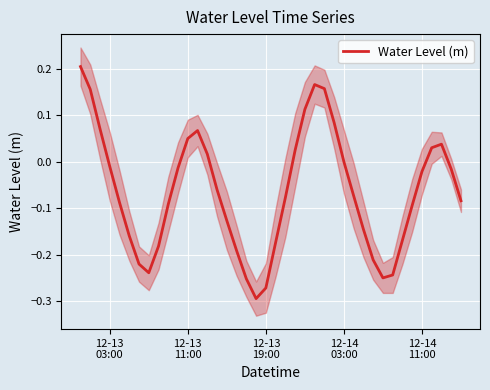

How many points are lower than both their immediate neighbors (excluding endpoints)?

3